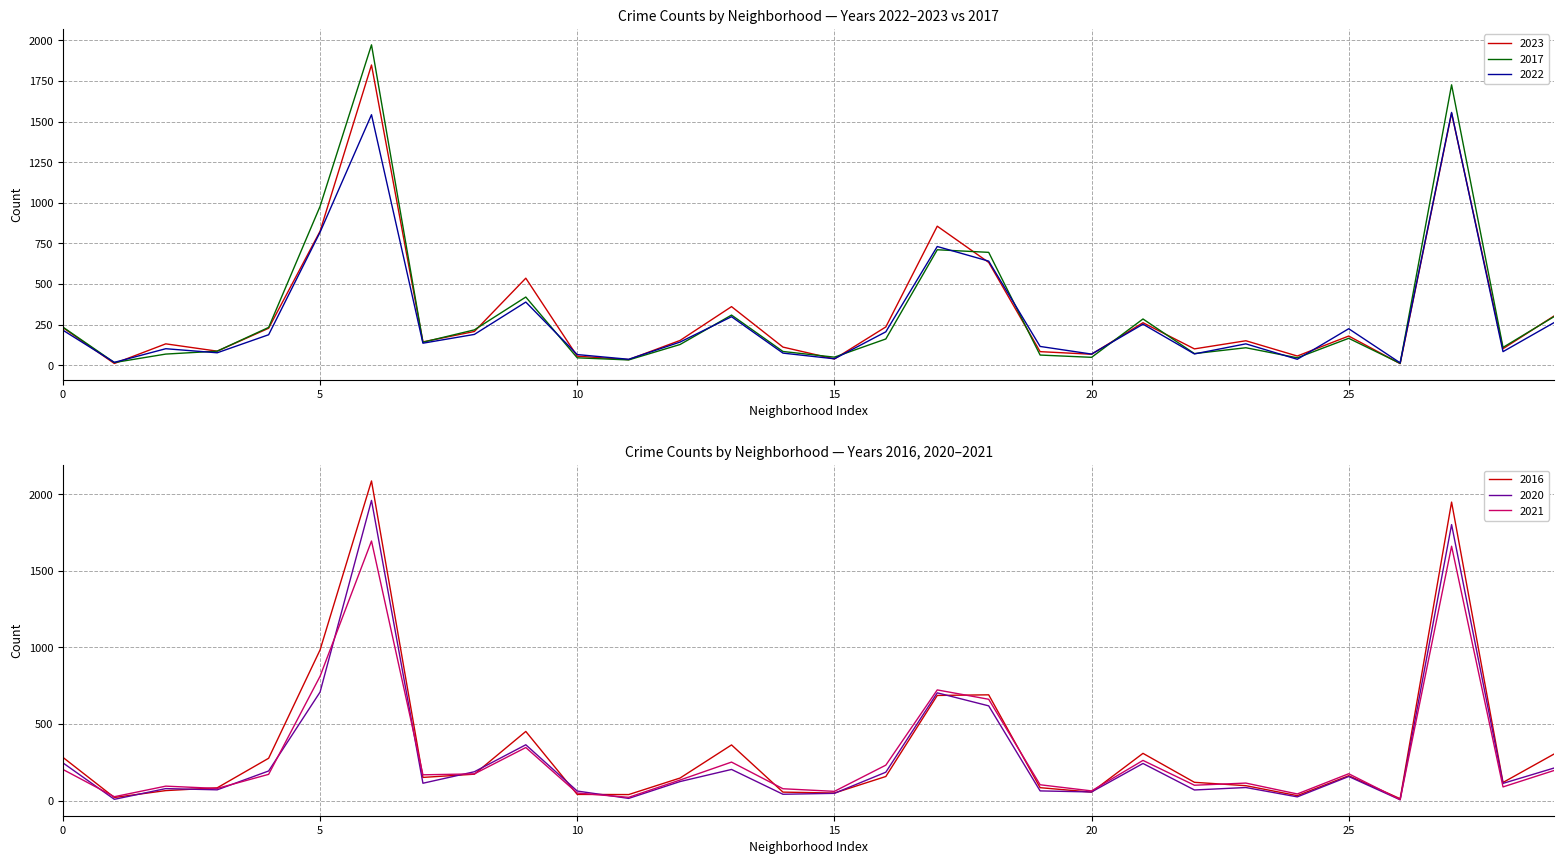

The value of 2017 at 0 is 421. True or false?

False